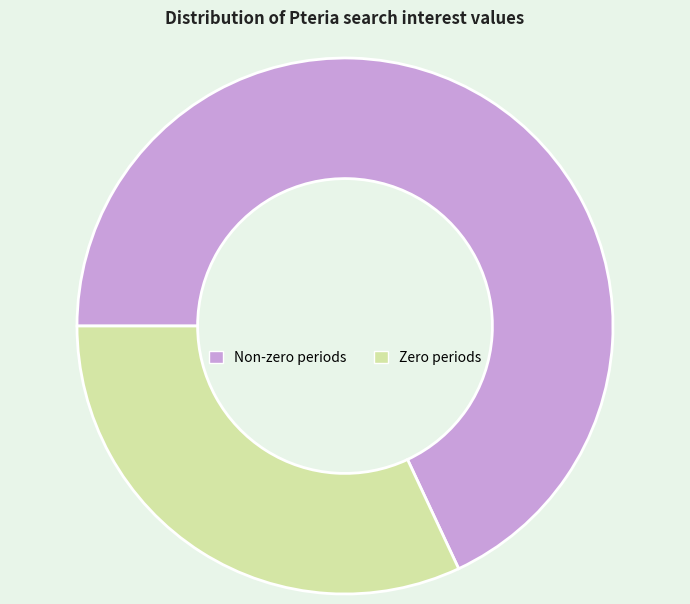

Rank the categories by value from highest to lowest.

Non-zero periods, Zero periods